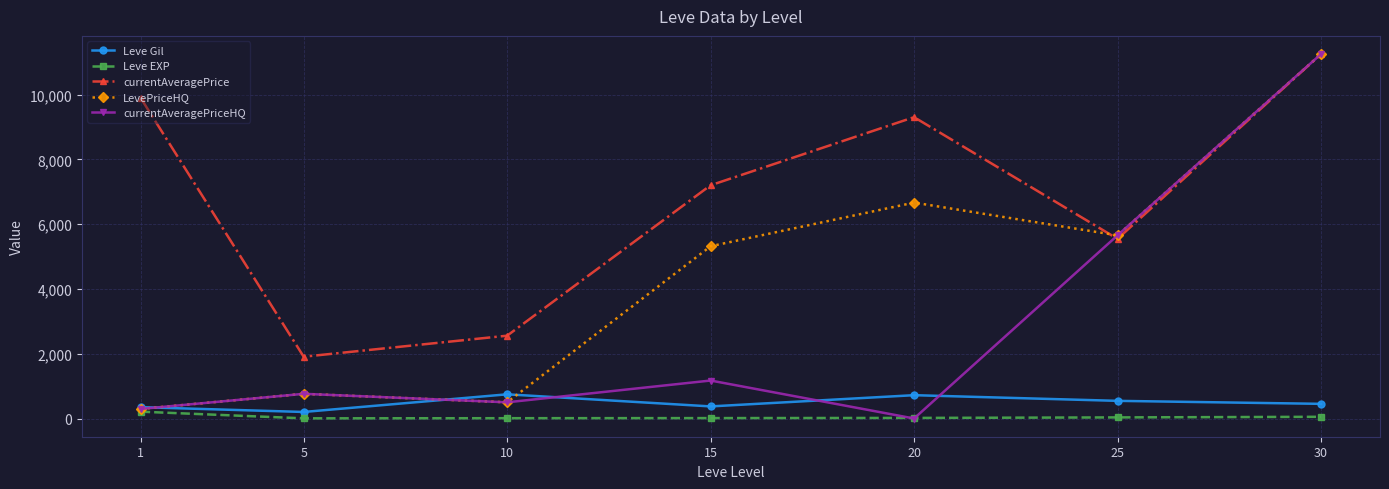

The currentAveragePriceHQ series shows 8433.5 at 25. True or false?

False